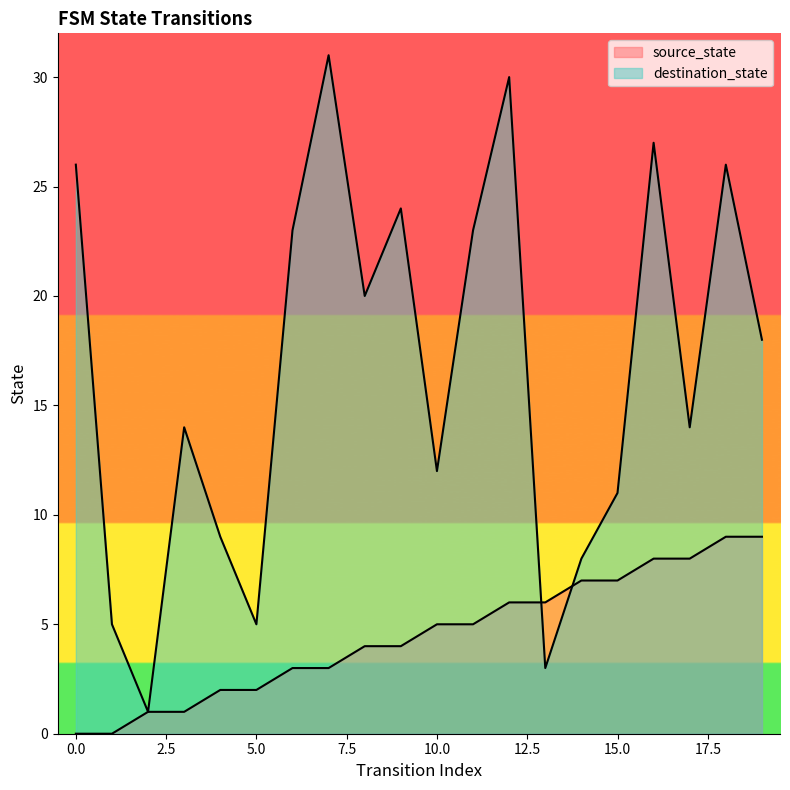

At which label is source_state closest to 4?

8